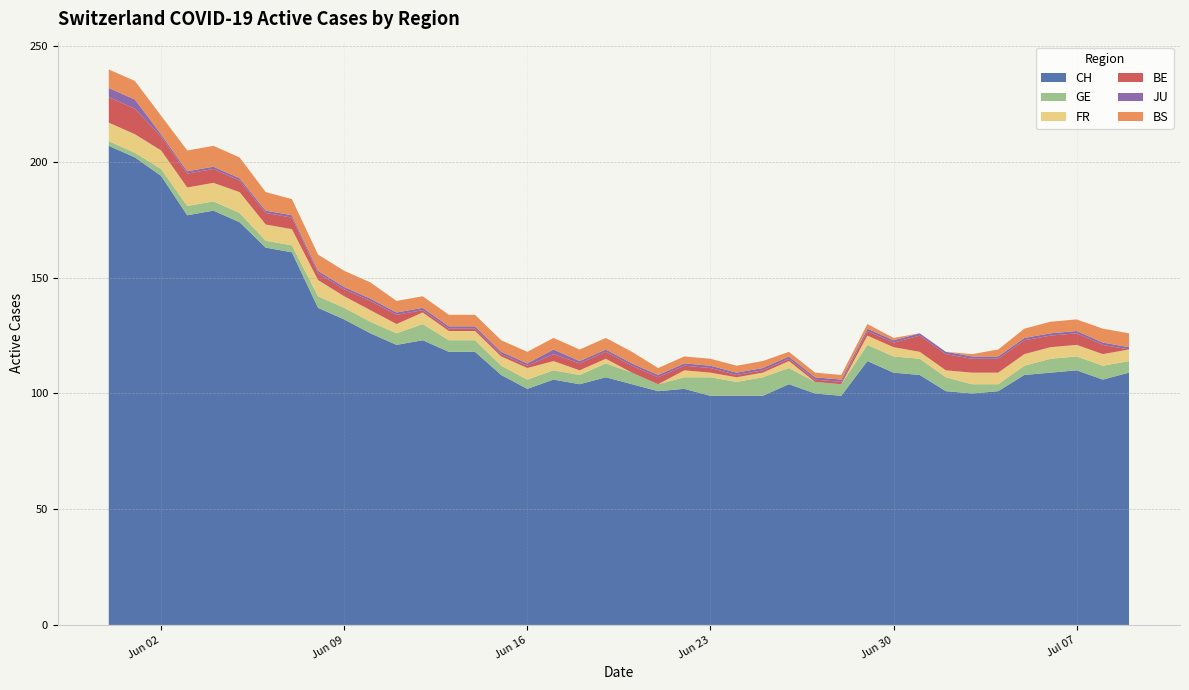

Reading right to left, extract all data points from this chart.

CH: 109	106	110	109	108	101	100	101	108	109	114	99	100	104	99	99	99	102	101	104	107	104	106	102	108	118	118	123	121	126	132	137	161	163	174	179	177	194	202	207
GE: 5	6	6	6	4	3	4	6	7	7	7	5	5	7	8	6	8	5	3	5	6	4	4	4	4	5	5	7	5	5	5	5	3	3	4	4	4	3	2	2
FR: 5	5	5	5	5	5	5	3	3	4	4	0	0	3	2	2	2	3	0	0	2	2	4	5	4	4	4	5	4	5	5	7	7	7	9	8	8	8	8	8
BE: 0	4	5	5	6	6	6	7	7	2	2	1	1	1	1	1	2	2	3	3	3	3	3	1	1	1	1	1	4	4	3	3	5	5	5	6	6	6	11	11
JU: 1	1	1	1	1	1	1	1	1	1	1	1	1	1	1	1	1	1	1	1	1	1	2	1	1	1	1	1	1	1	1	1	1	1	1	1	1	1	4	4
BS: 6	6	5	5	4	3	1	0	0	1	2	2	2	2	3	3	3	3	3	5	5	5	5	5	5	5	5	5	5	7	7	7	7	8	9	9	9	8	8	8